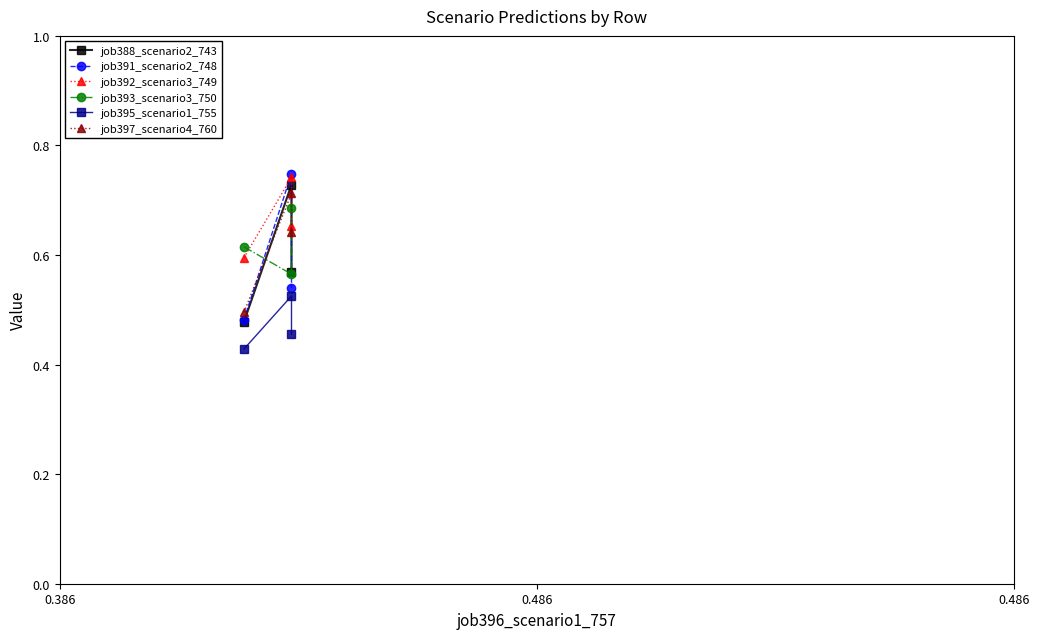

What is the value of the job397_scenario4_760 point at the 2nd from the left?

0.7